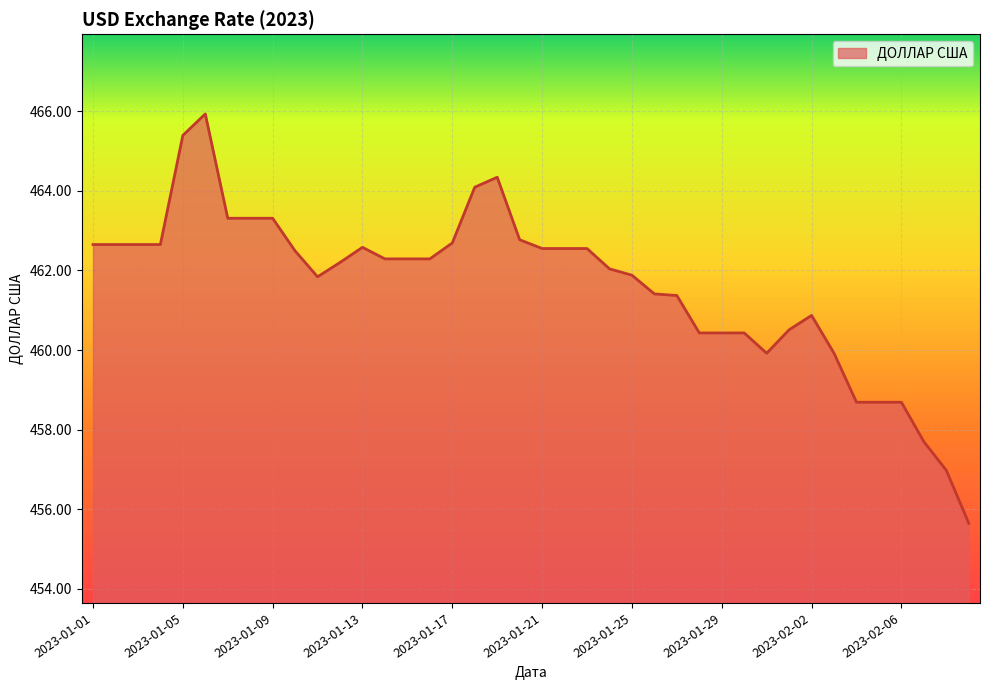

What is the greatest value displayed?

465.9